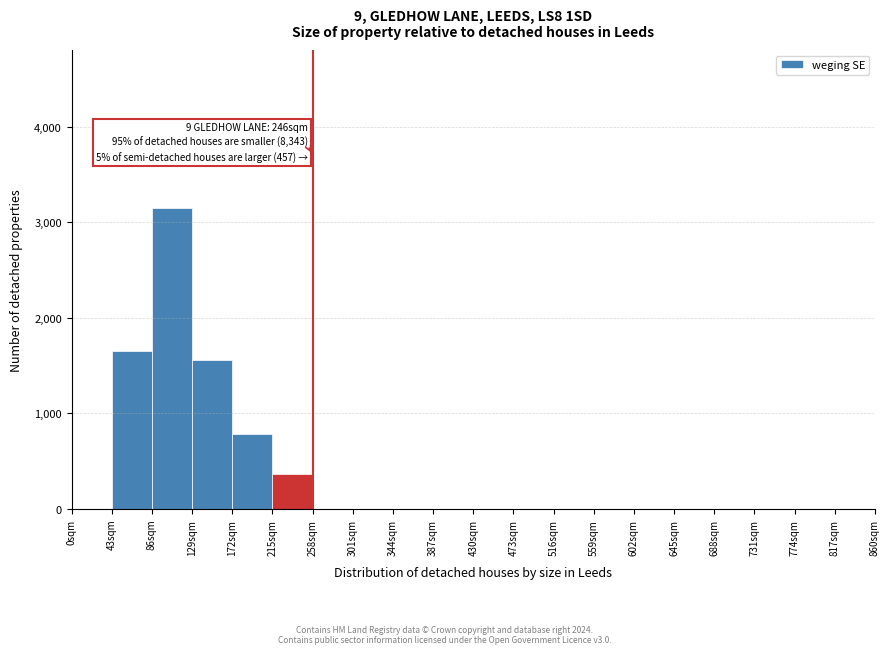

Over which range of the x-axis is the bar tallest?

86 to 129